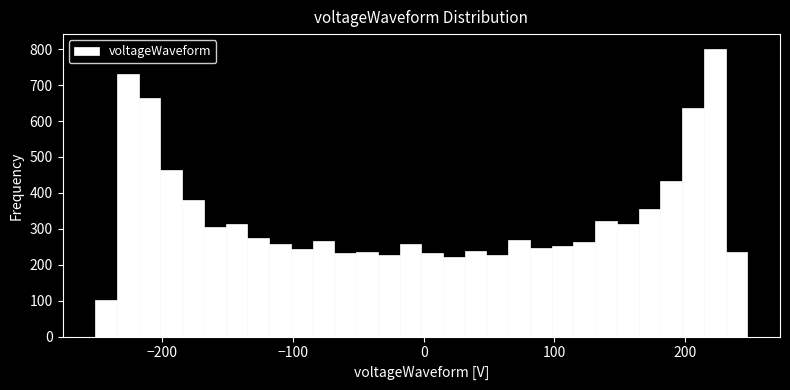

Read against the x-axis, roughly where is the centre of the tallest bar?

220